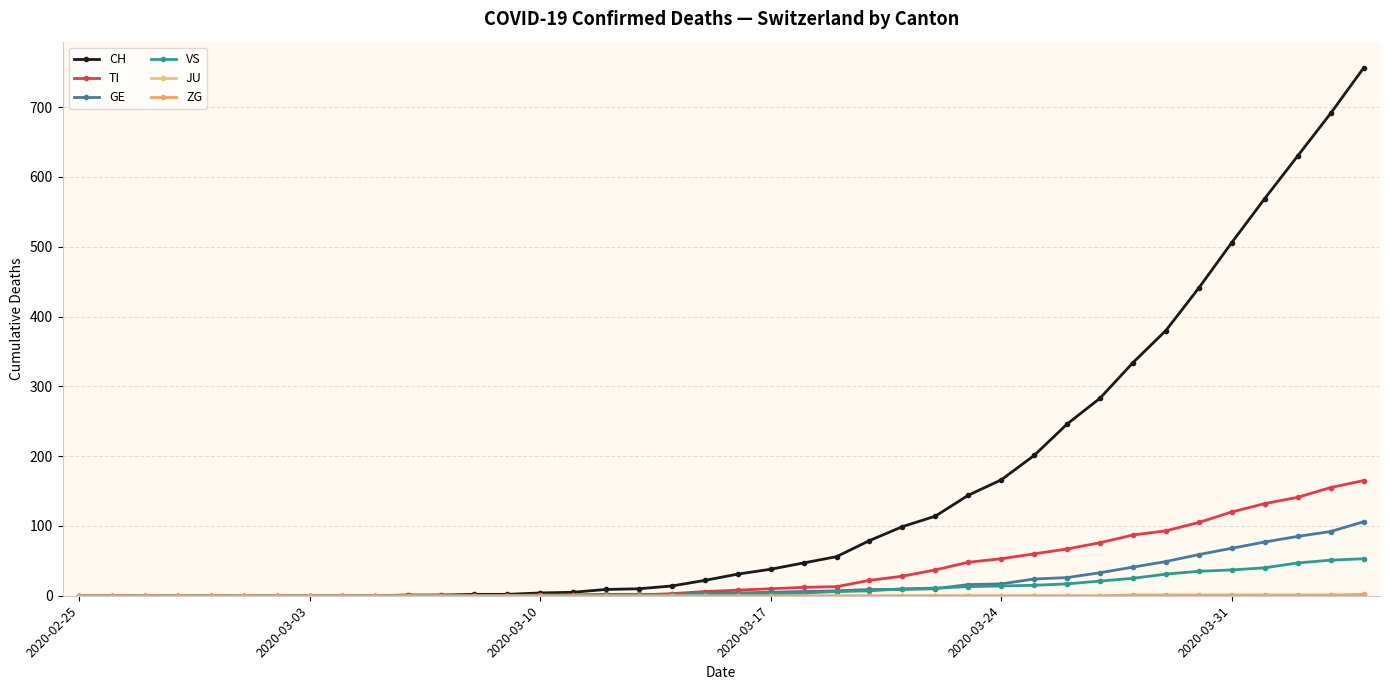

What is the average value of the TI series?

36